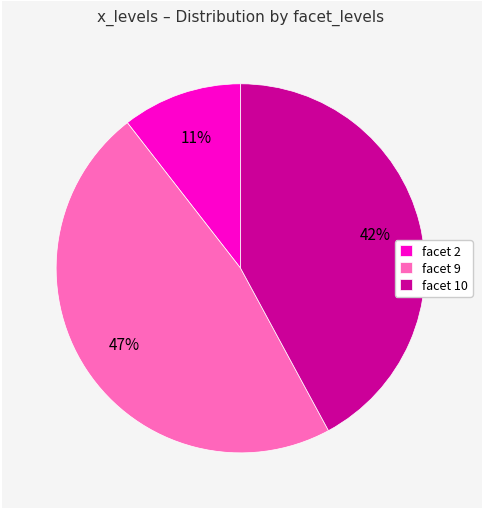

Count the number of slices in the pie.

3